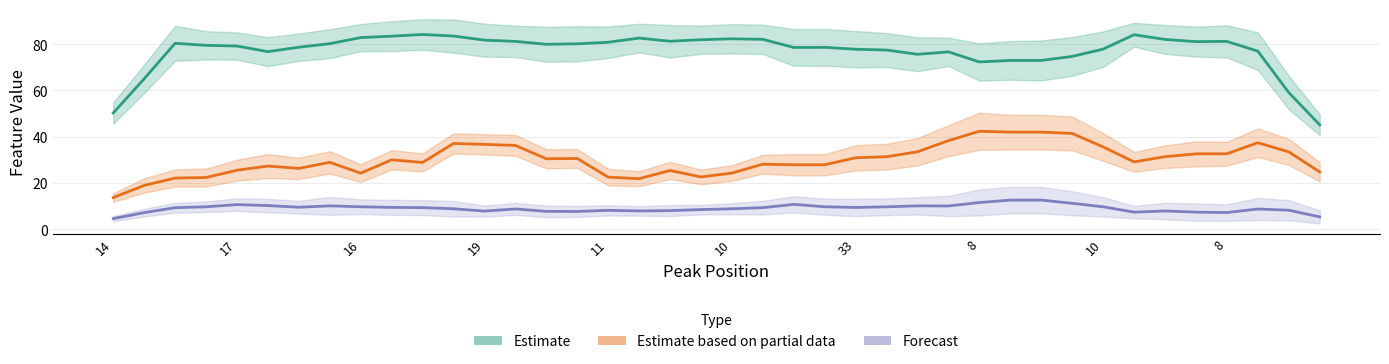

Where is the first local minimum for Estimate?

10